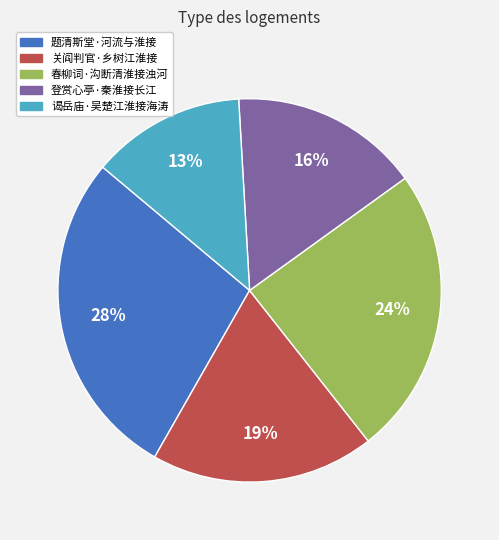

Which has a higher value, 春柳词·沟断清淮接浊河 or 关阎判官·乡树江淮接?

春柳词·沟断清淮接浊河